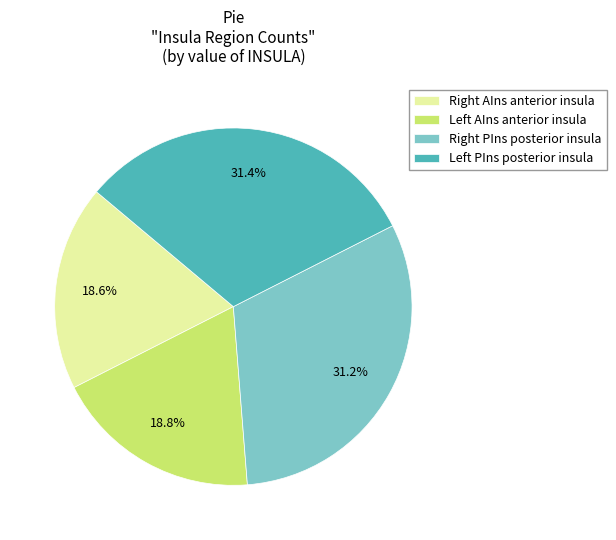

Does any single category account for the majority?

No